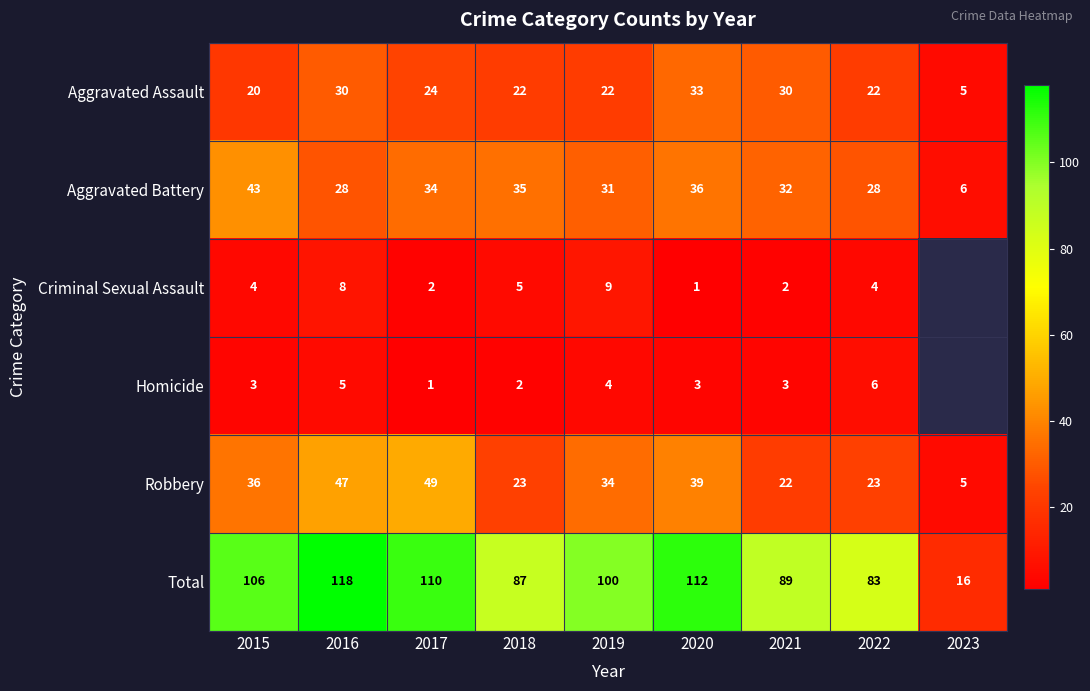

At which category is the sum across all series the highest?

2016